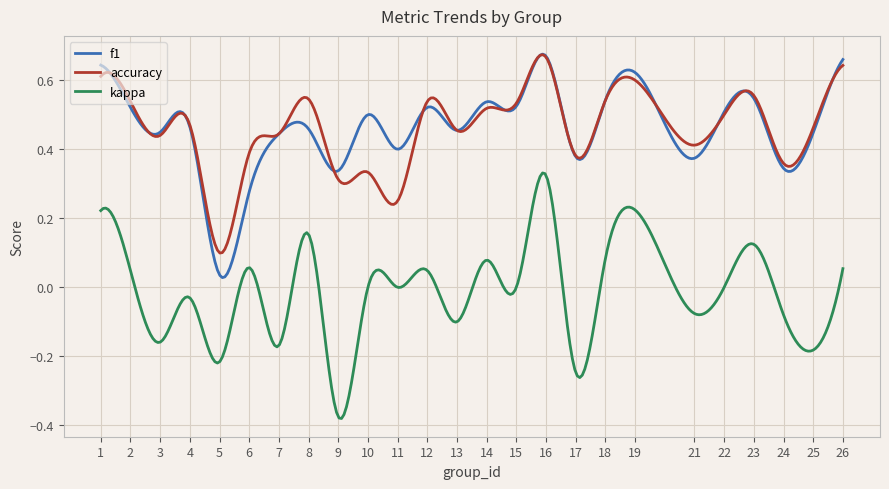

True or false: kappa and accuracy intersect in this chart.

False